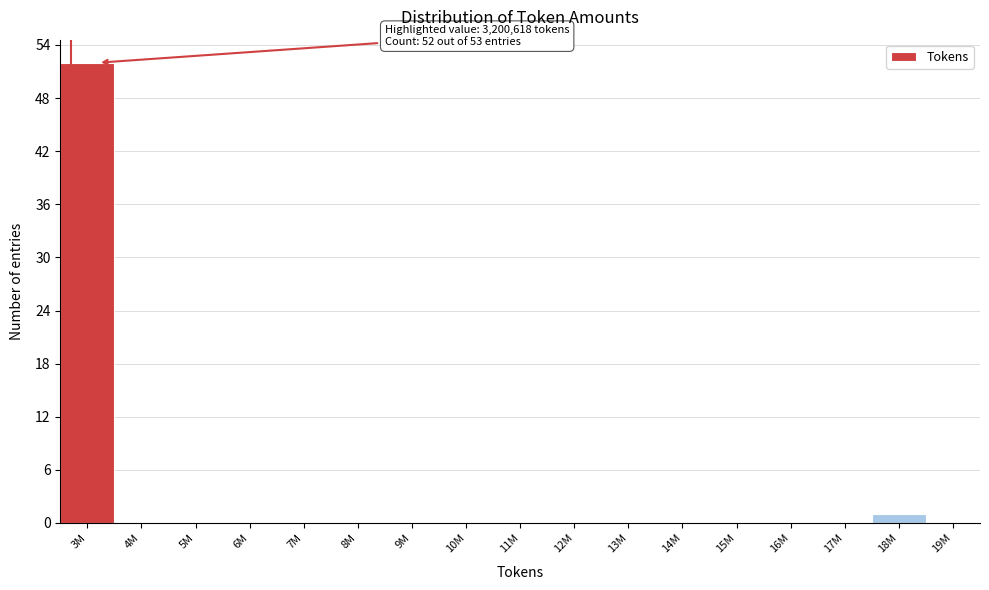

Reading left to right, extract all data points from this chart.

3M=52	4M=0	5M=0	6M=0	7M=0	8M=0	9M=0	10M=0	11M=0	12M=0	13M=0	14M=0	15M=0	16M=0	17M=0	18M=1	19M=0